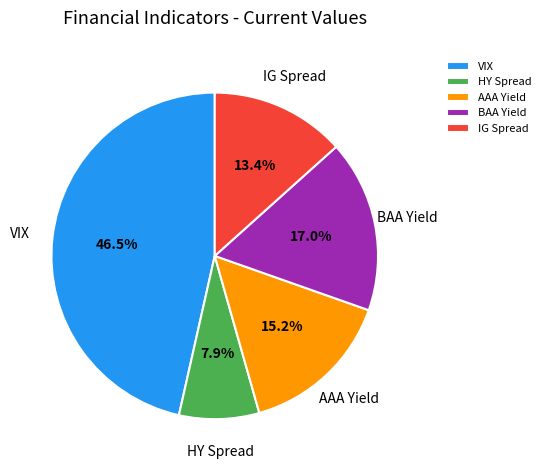

To the nearest percent, what percentage of the pie is IG Spread?

13%